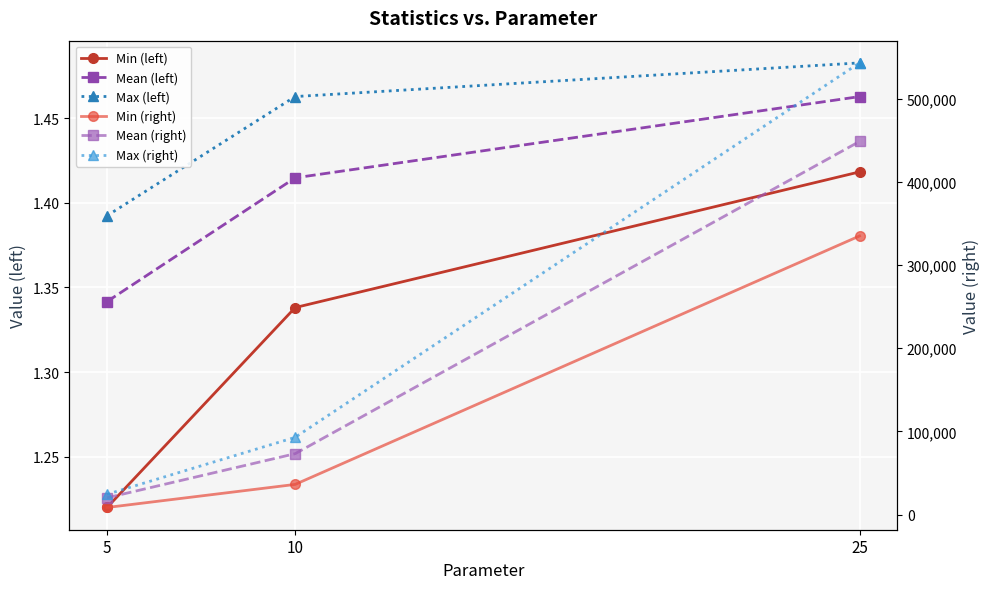

List the series in order of their peak value, highest first.

Max (right), Mean (right), Min (right), Max (left), Mean (left), Min (left)